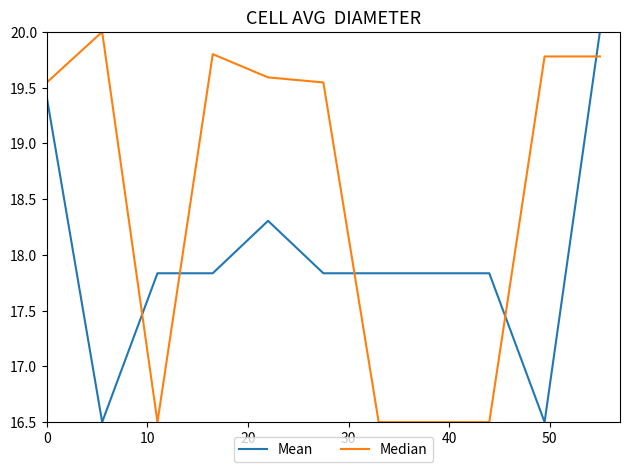

Does the chart display data point markers on the line(s)?

No